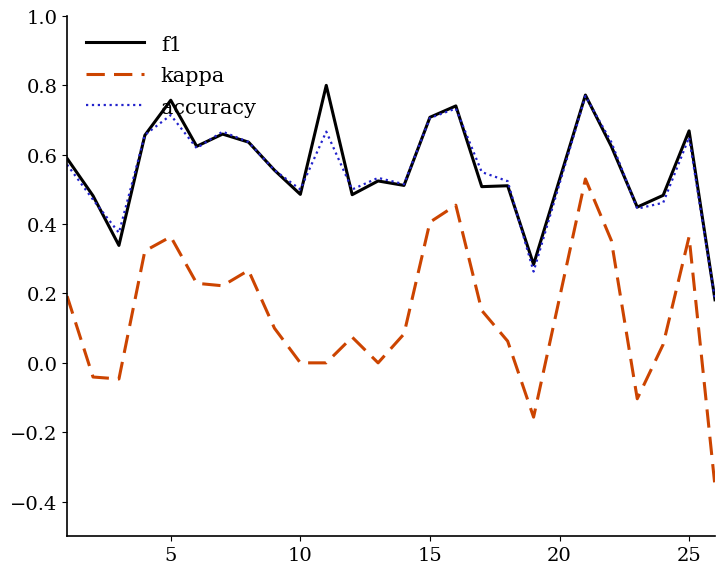

Does the chart display data point markers on the line(s)?

No